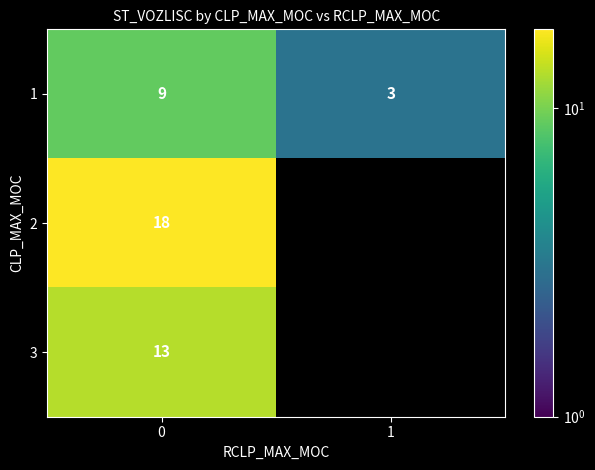

What is the difference between the highest and lowest values at 0?

9